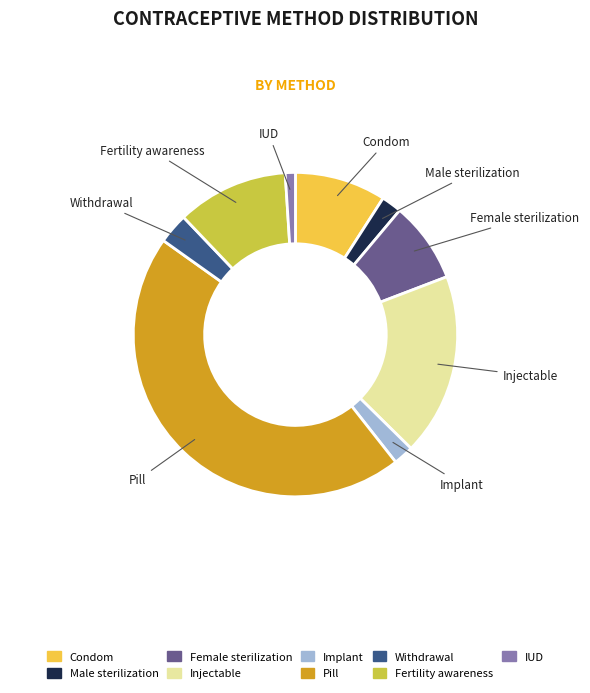

Do Withdrawal and Condom together represent more than half of the pie?

No